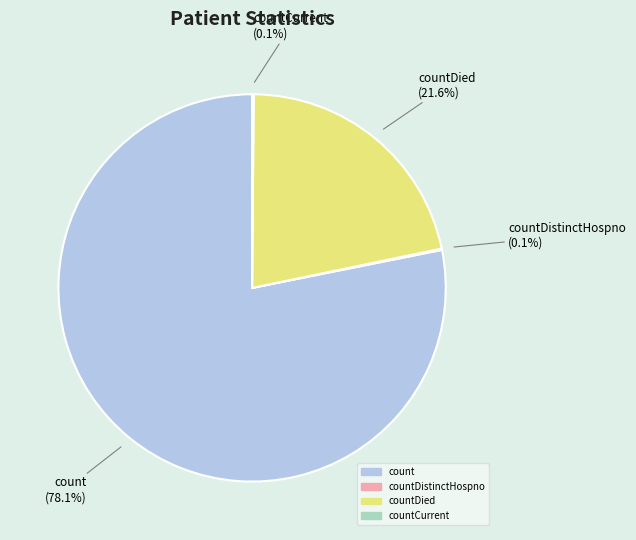

Is there any slice that represents more than half of the pie?

Yes